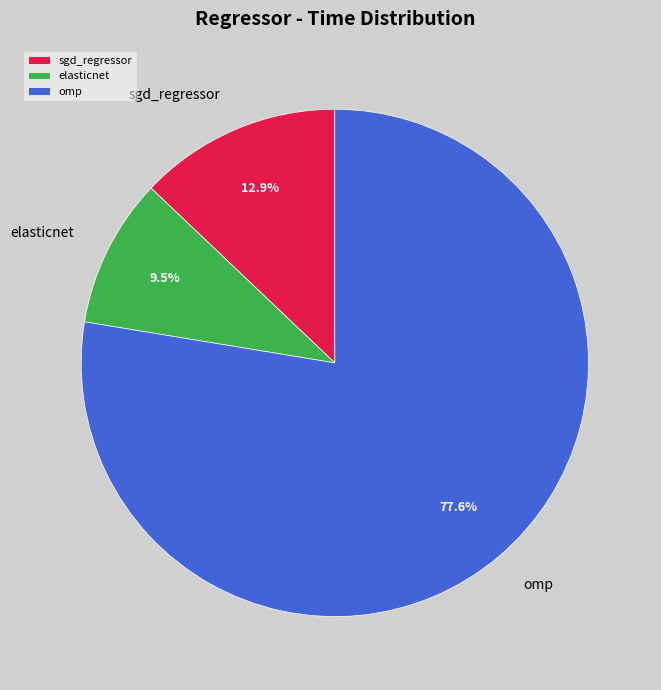

To the nearest percent, what portion does sgd_regressor represent?

13%